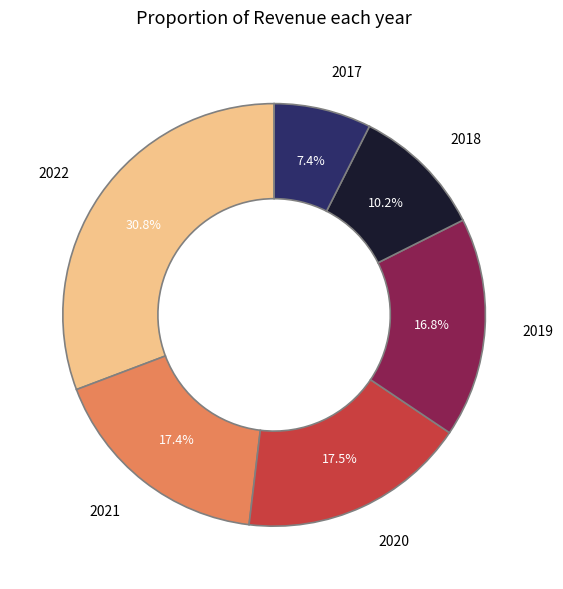

Which has a higher value, 2019 or 2020?

2020